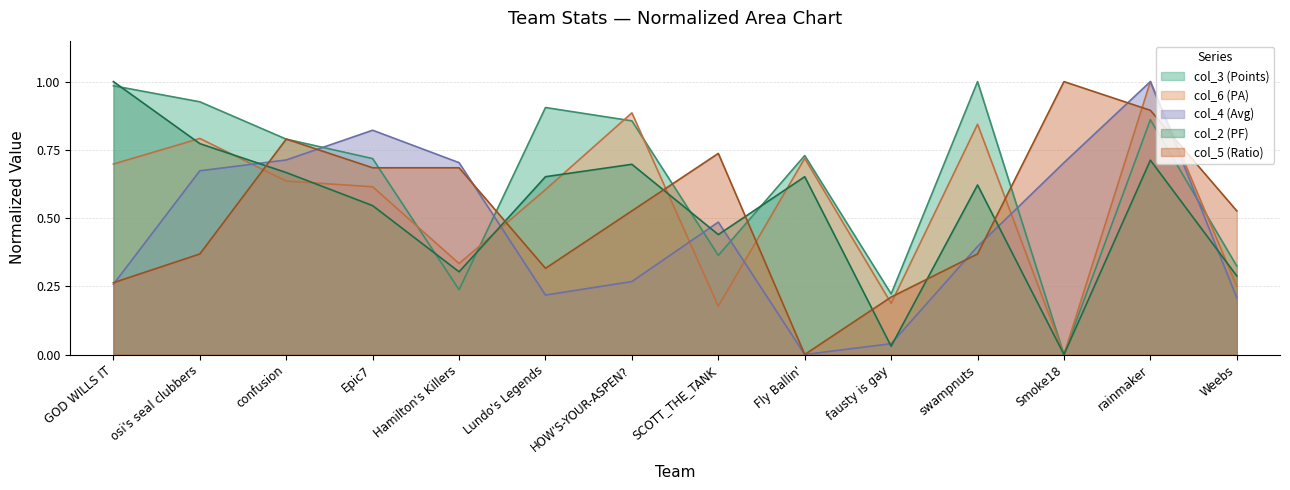

How many lines are shown in the chart?

5